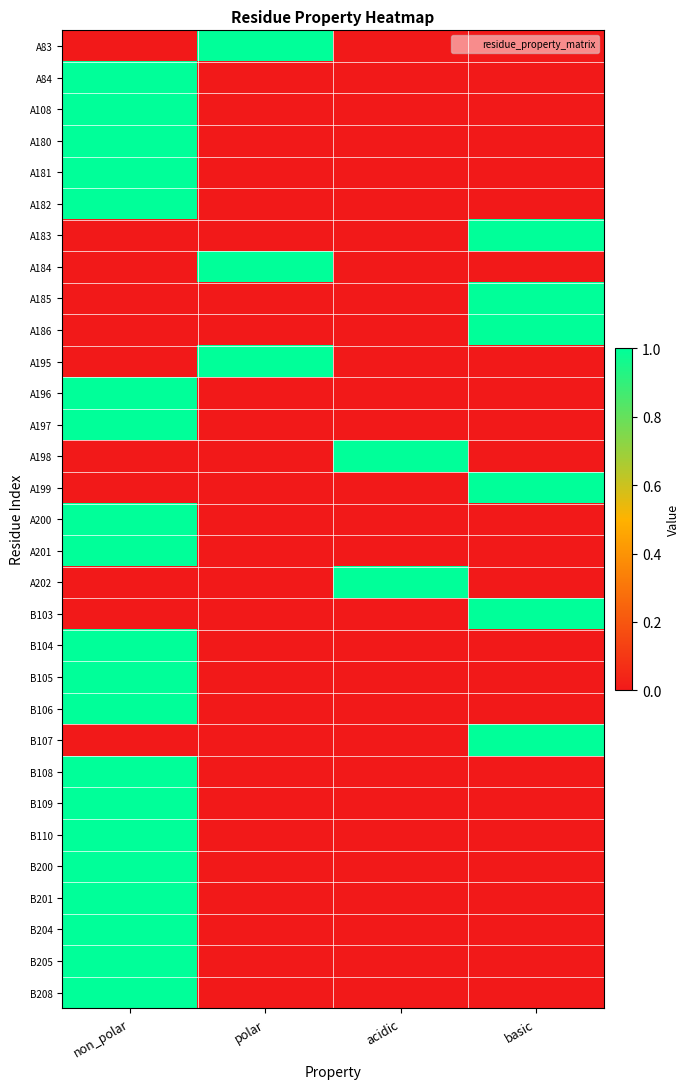

Reading left to right, what are all the values shown in this chart?

A83: non_polar=0	polar=1	acidic=0	basic=0
A84: non_polar=1	polar=0	acidic=0	basic=0
A108: non_polar=1	polar=0	acidic=0	basic=0
A180: non_polar=1	polar=0	acidic=0	basic=0
A181: non_polar=1	polar=0	acidic=0	basic=0
A182: non_polar=1	polar=0	acidic=0	basic=0
A183: non_polar=0	polar=0	acidic=0	basic=1
A184: non_polar=0	polar=1	acidic=0	basic=0
A185: non_polar=0	polar=0	acidic=0	basic=1
A186: non_polar=0	polar=0	acidic=0	basic=1
A195: non_polar=0	polar=1	acidic=0	basic=0
A196: non_polar=1	polar=0	acidic=0	basic=0
A197: non_polar=1	polar=0	acidic=0	basic=0
A198: non_polar=0	polar=0	acidic=1	basic=0
A199: non_polar=0	polar=0	acidic=0	basic=1
A200: non_polar=1	polar=0	acidic=0	basic=0
A201: non_polar=1	polar=0	acidic=0	basic=0
A202: non_polar=0	polar=0	acidic=1	basic=0
B103: non_polar=0	polar=0	acidic=0	basic=1
B104: non_polar=1	polar=0	acidic=0	basic=0
B105: non_polar=1	polar=0	acidic=0	basic=0
B106: non_polar=1	polar=0	acidic=0	basic=0
B107: non_polar=0	polar=0	acidic=0	basic=1
B108: non_polar=1	polar=0	acidic=0	basic=0
B109: non_polar=1	polar=0	acidic=0	basic=0
B110: non_polar=1	polar=0	acidic=0	basic=0
B200: non_polar=1	polar=0	acidic=0	basic=0
B201: non_polar=1	polar=0	acidic=0	basic=0
B204: non_polar=1	polar=0	acidic=0	basic=0
B205: non_polar=1	polar=0	acidic=0	basic=0
B208: non_polar=1	polar=0	acidic=0	basic=0